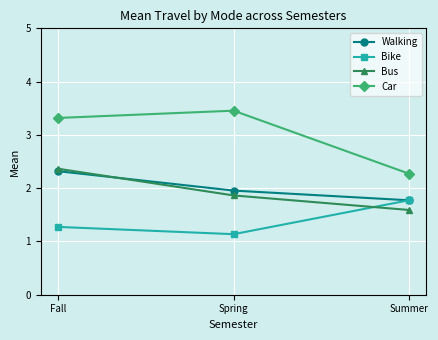

What are all the series names shown in the legend?

Walking, Bike, Bus, Car